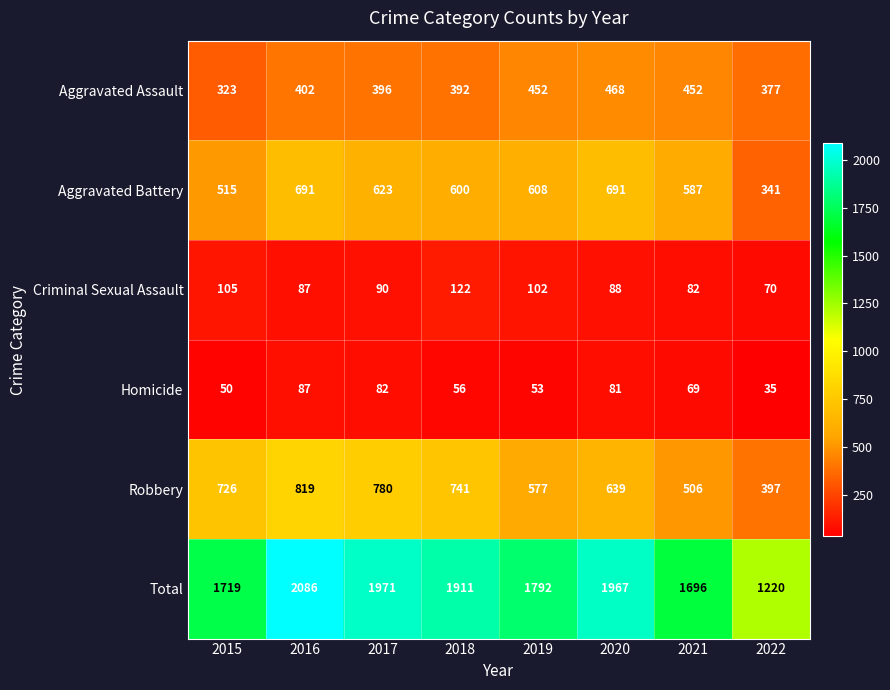

What is the average value of the Robbery series?

648